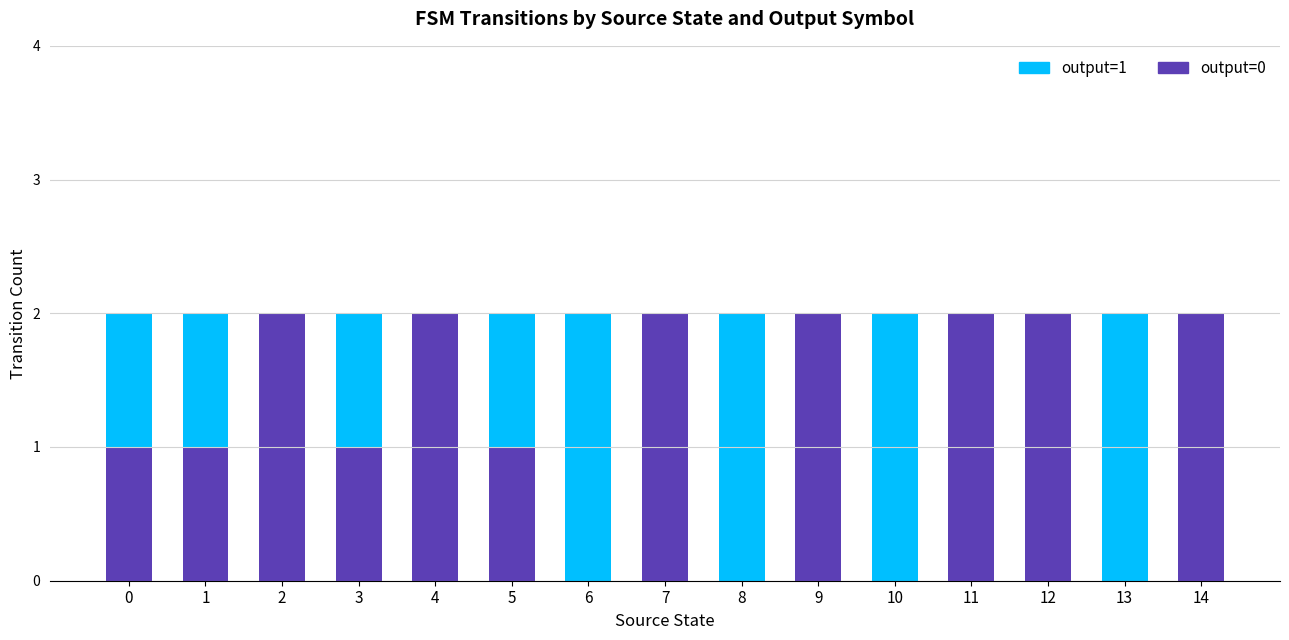

Does the chart contain stacked bars?

Yes